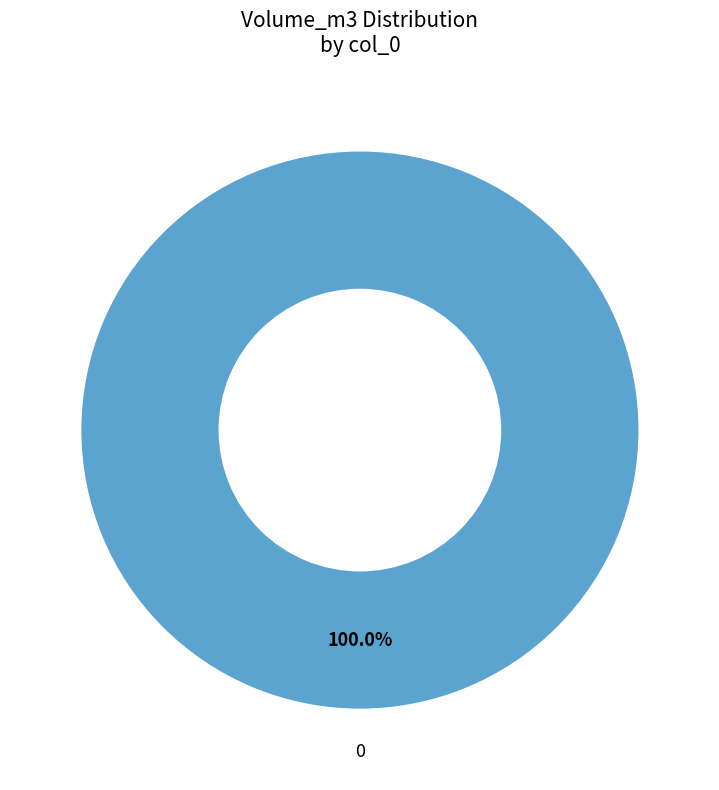

Is there any slice that represents more than half of the pie?

Yes